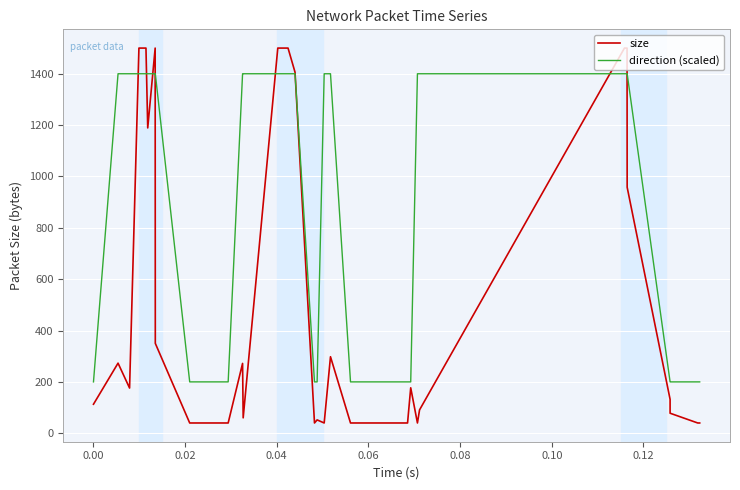

Rank the series by their maximum value, from highest to lowest.

size, direction (scaled)